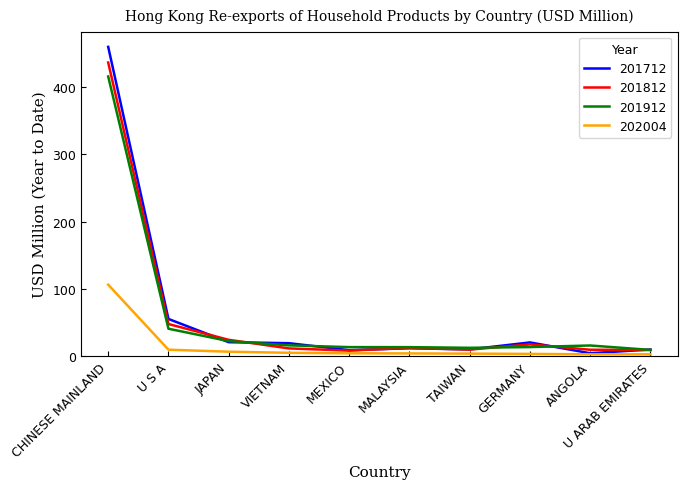

Does the chart have visible grid lines?

No